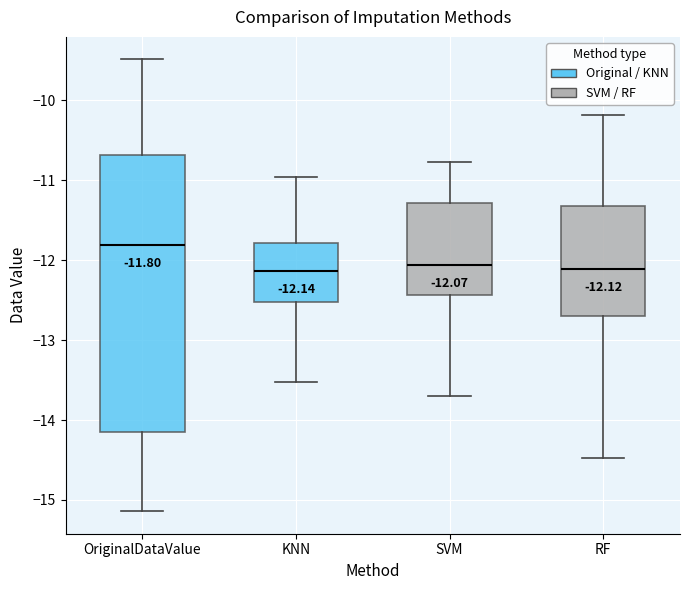

Which box is the tallest, from its lower edge to its upper edge?

OriginalDataValue